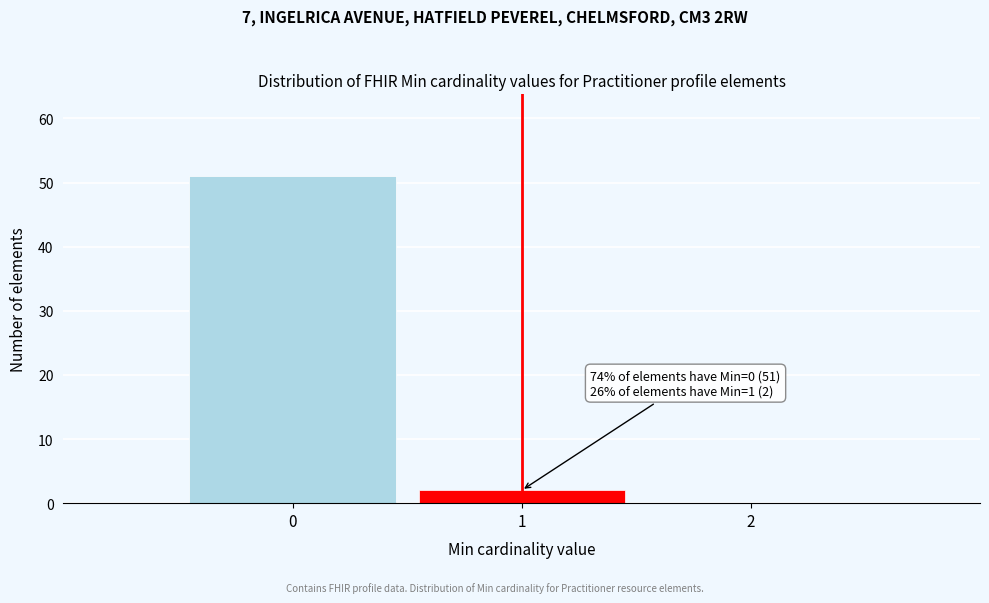

Which range on the x-axis has the tallest bar?

-0.5 to 0.5